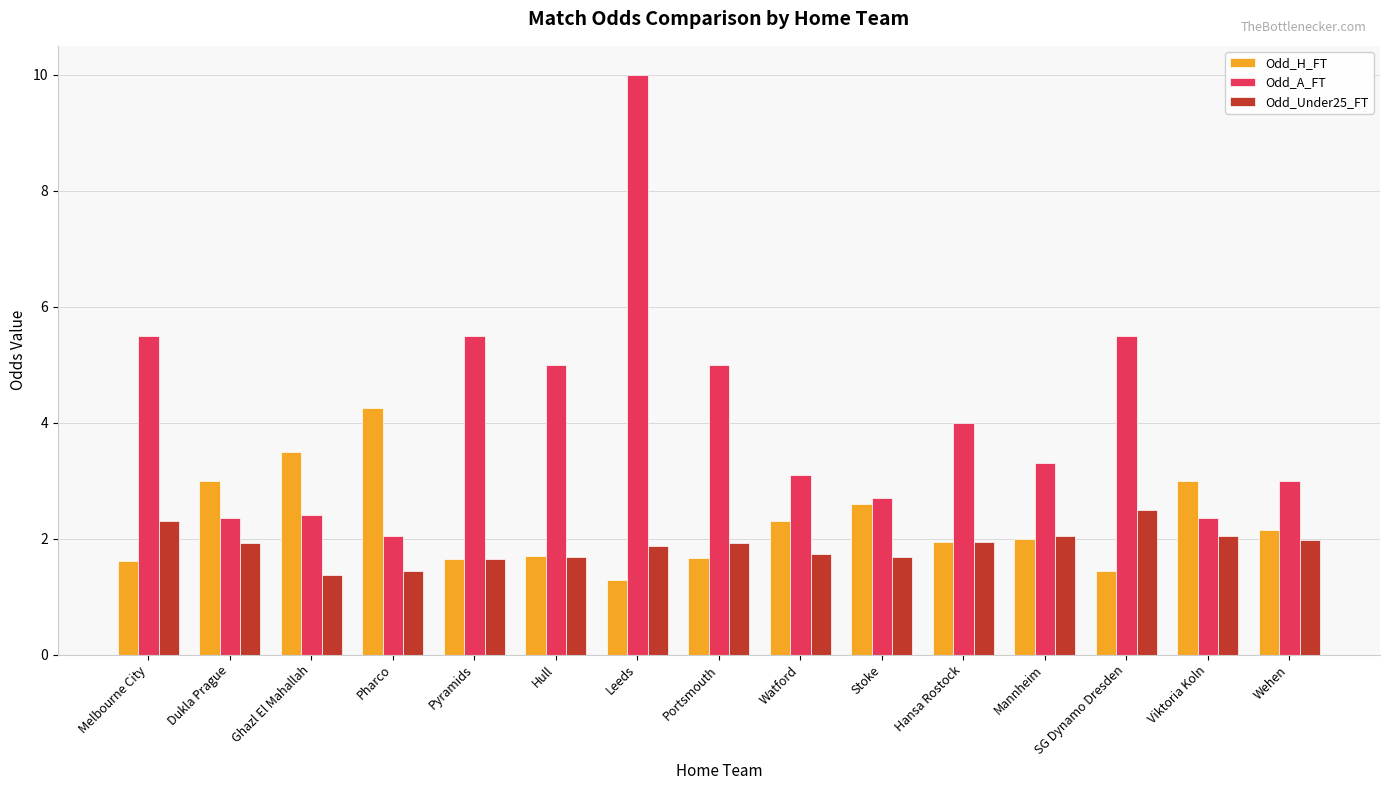

Which series has the largest total across all categories?

Odd_A_FT